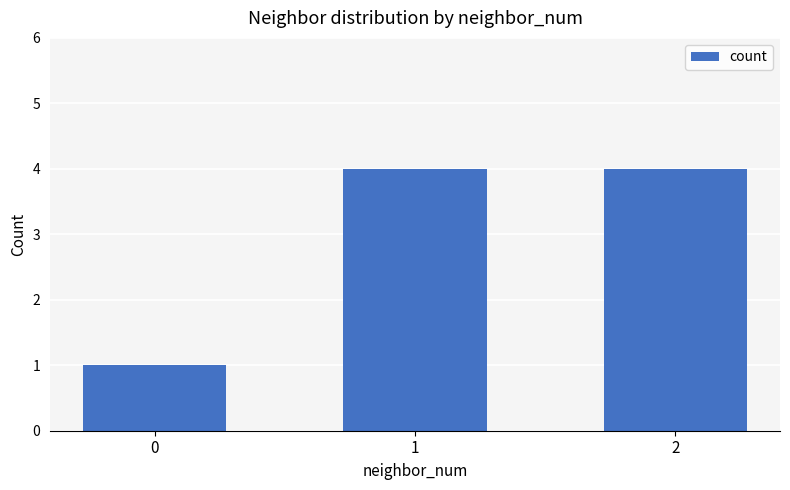

Reading right to left, what are all the values shown in this chart?

4	4	1